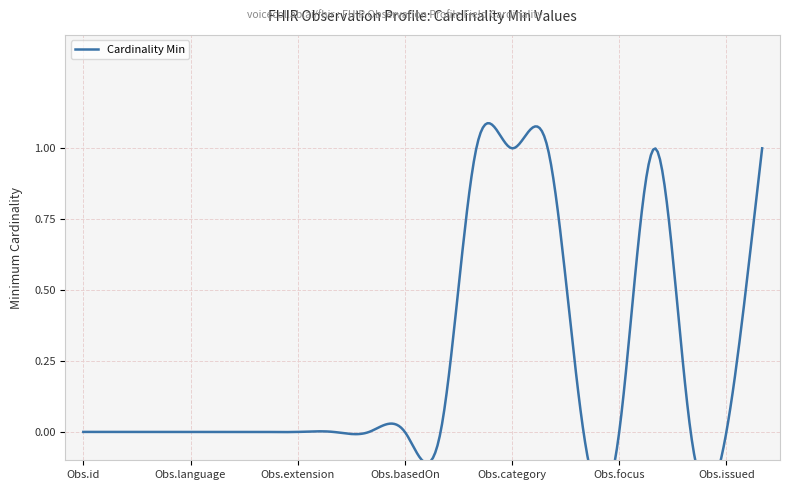

Count the number of categories in the chart.

20